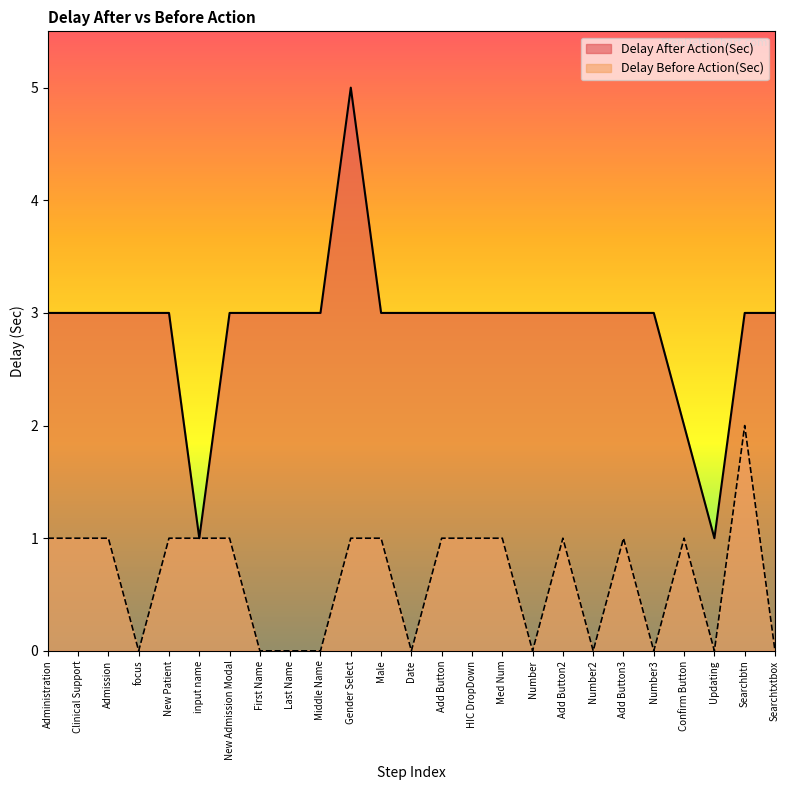

Reading left to right, list all the values displayed in this chart.

Delay After Action(Sec): Administration=3	Clinical Support=3	Admission=3	focus=3	New Patient=3	input name=1	New Admission Modal=3	First Name=3	Last Name=3	Middle Name=3	Gender Select=5	Male=3	Date=3	Add Button=3	HIC DropDown=3	Med Num=3	Number=3	Add Button2=3	Number2=3	Add Button3=3	Number3=3	Confirm Button=2	Updating=1	Searchbtn=3	Searchtxtbox=3
Delay Before Action(Sec): Administration=1	Clinical Support=1	Admission=1	focus=0	New Patient=1	input name=1	New Admission Modal=1	First Name=0	Last Name=0	Middle Name=0	Gender Select=1	Male=1	Date=0	Add Button=1	HIC DropDown=1	Med Num=1	Number=0	Add Button2=1	Number2=0	Add Button3=1	Number3=0	Confirm Button=1	Updating=0	Searchbtn=2	Searchtxtbox=0